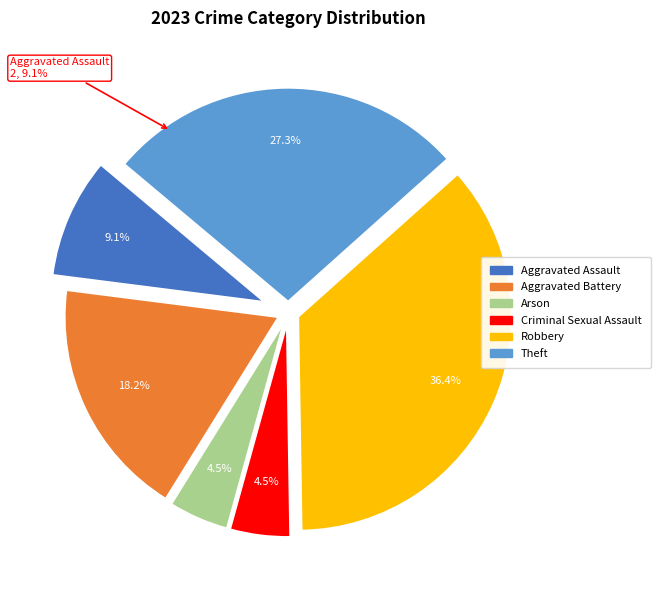

What percentage is the Aggravated Battery slice, to the nearest percent?

18%